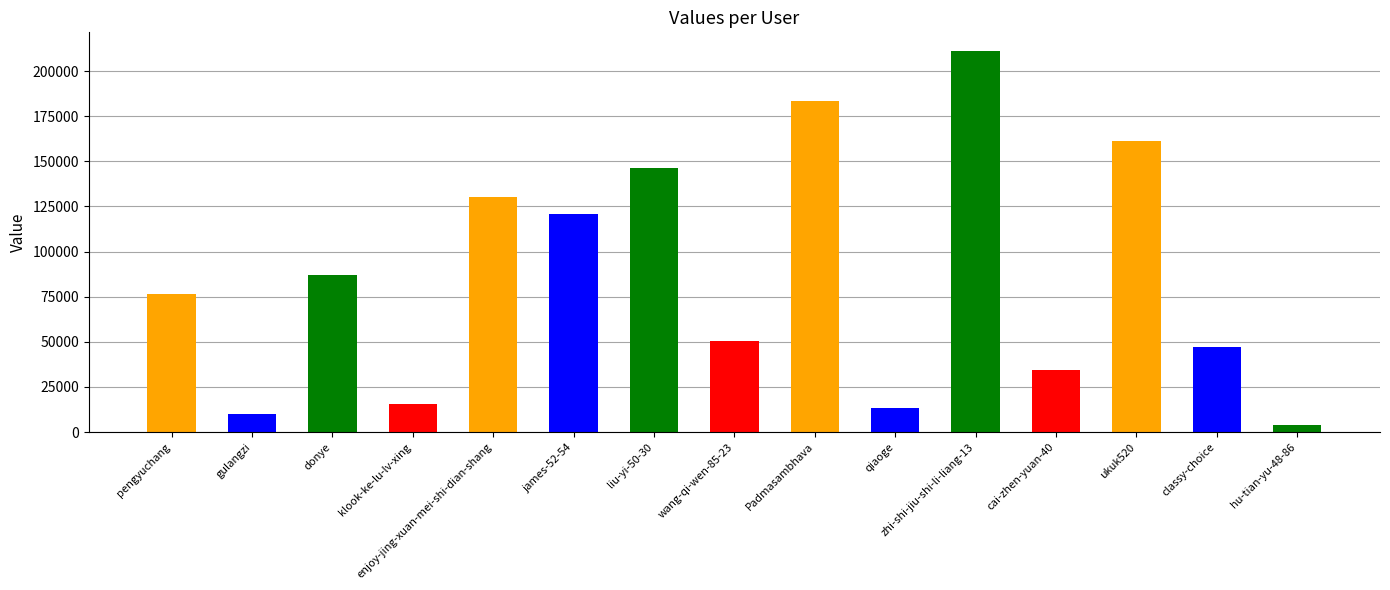

The chart shows a value of 9850 at gulangzi. True or false?

True